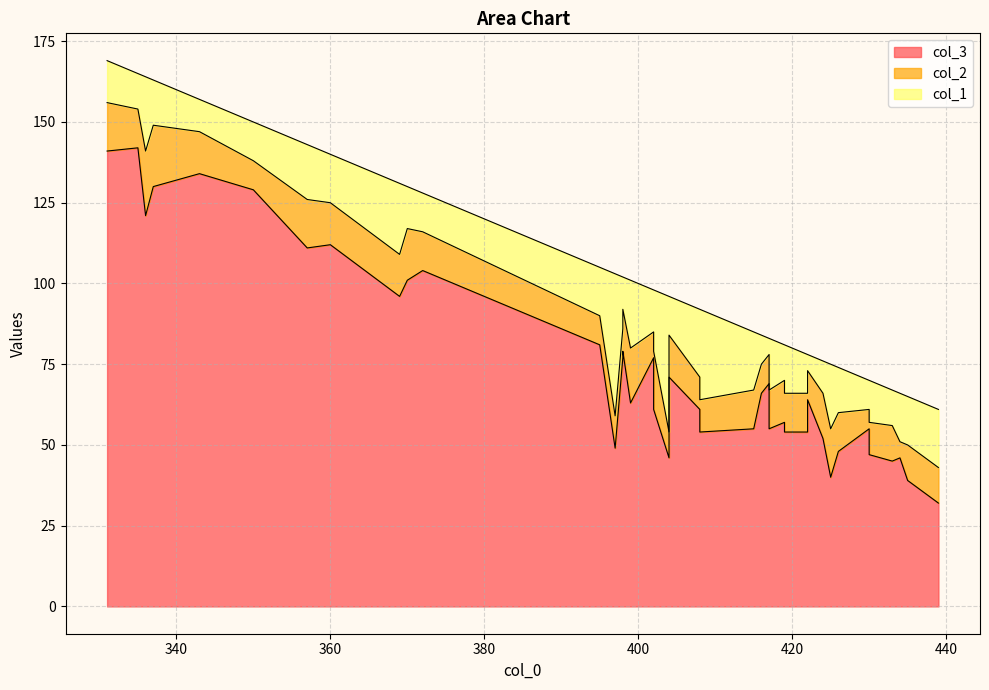

How many values in the col_2 series are below 12?

17